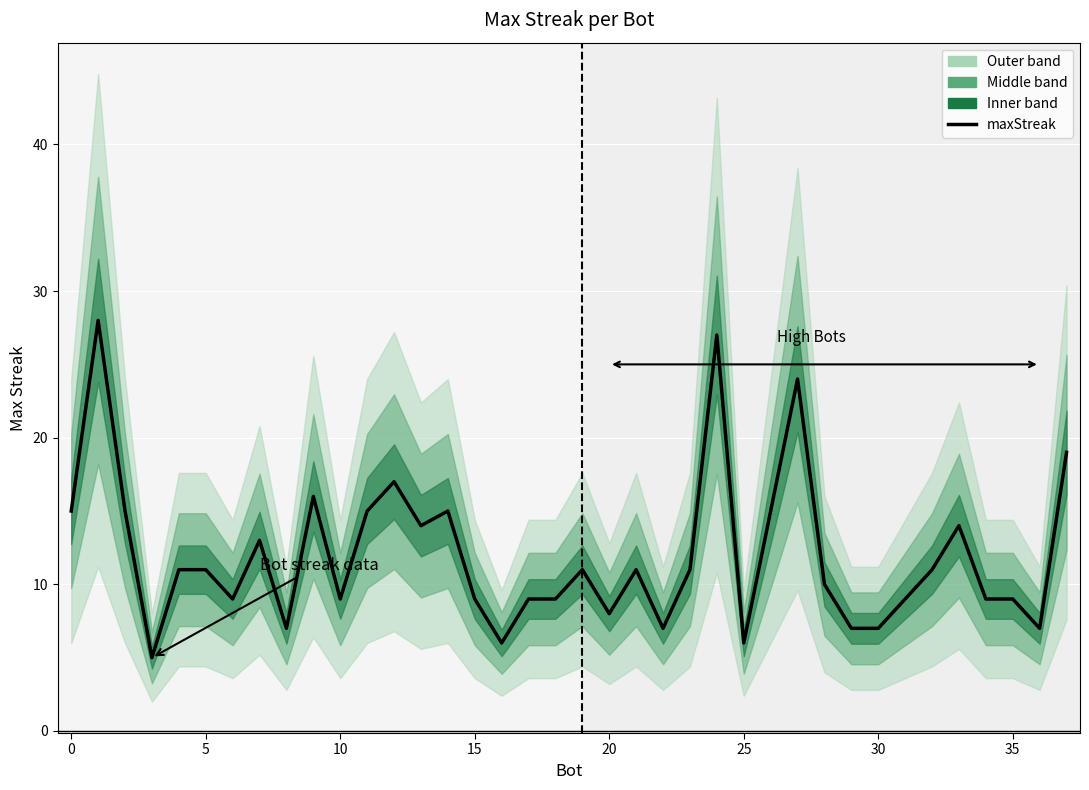

The chart shows a value of 11 at 32. True or false?

True